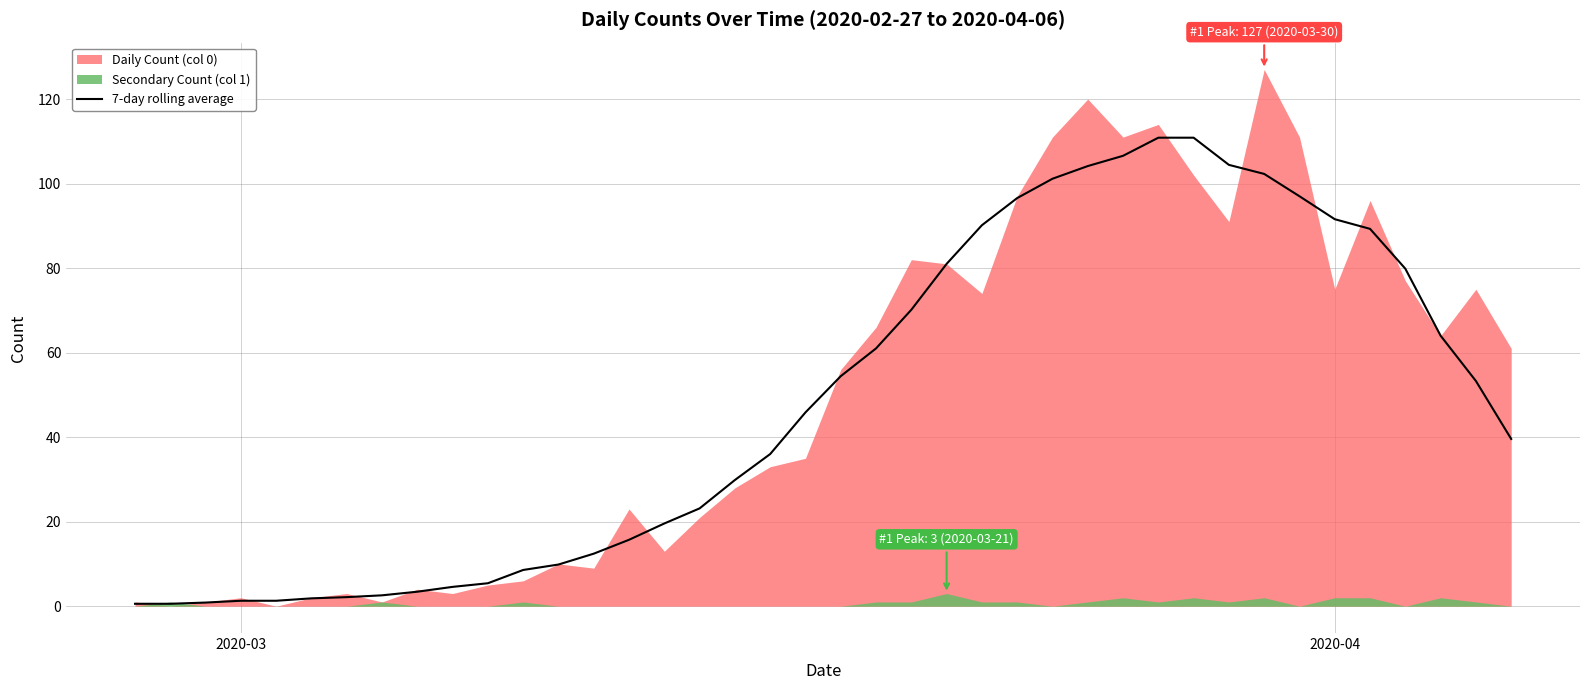

What is the average value?

48.3